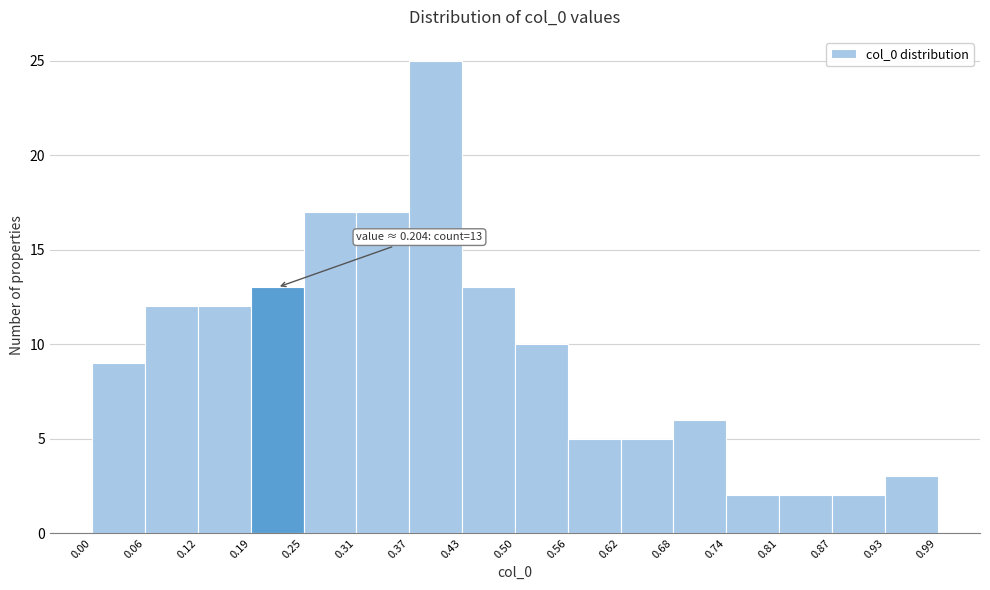

Over which range of the x-axis is the bar tallest?

0.37 to 0.43